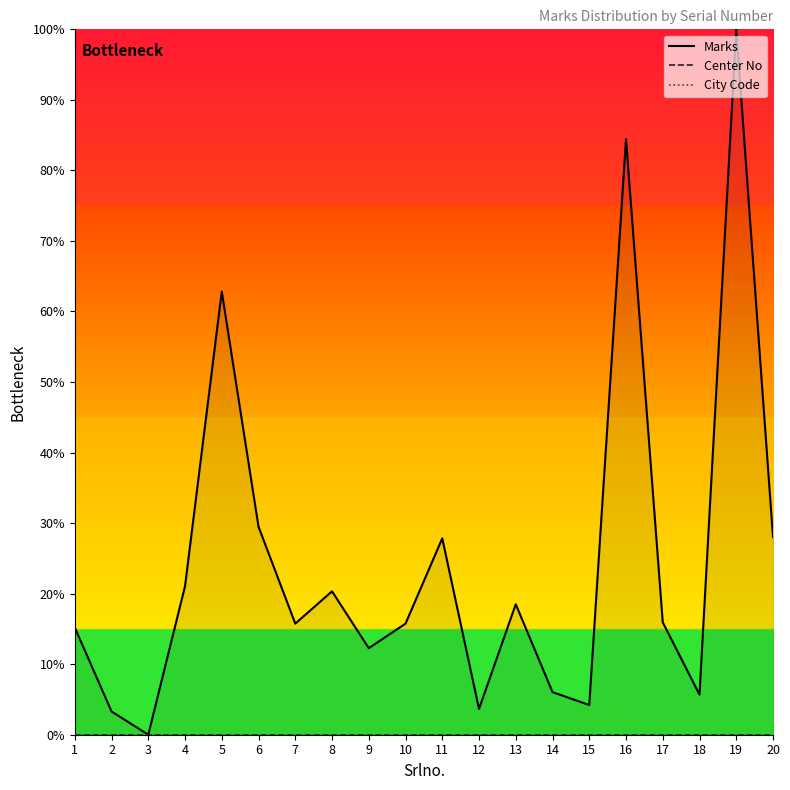

At which category is the sum across all series the highest?

19